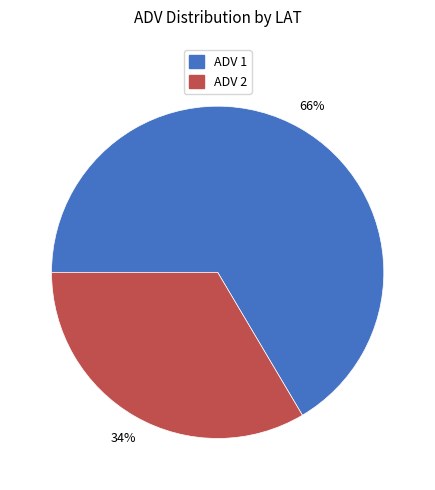

To the nearest percent, what is the average slice percentage?

50%